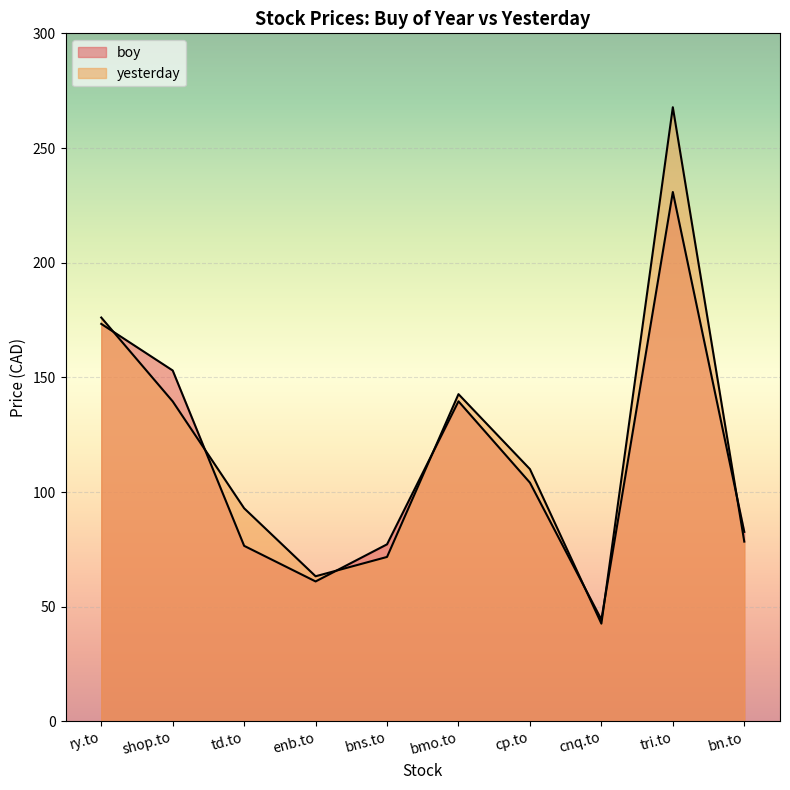

What is the label of the 8th point from the right?

td.to